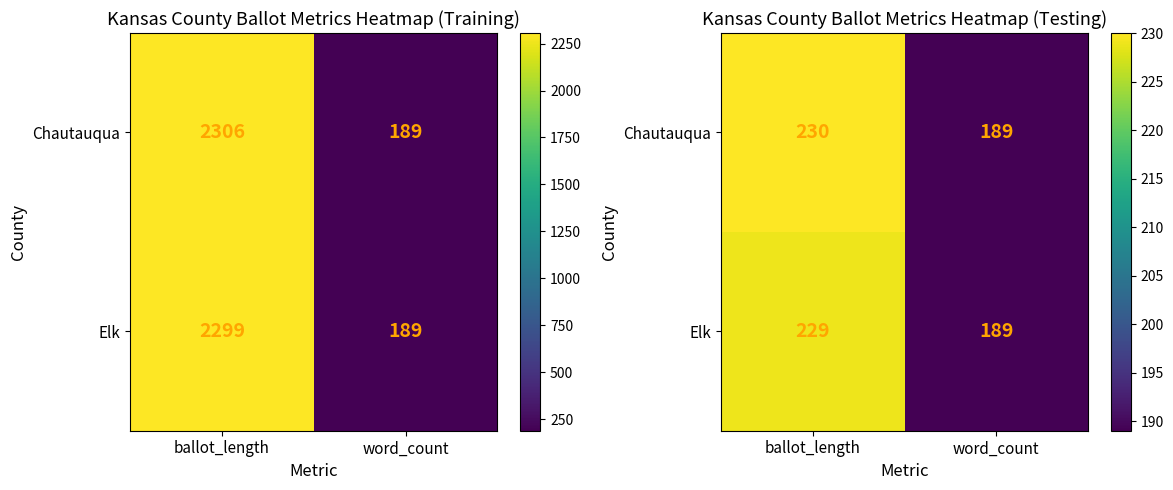

List the series in order of their peak value, lowest first.

Elk, Chautauqua